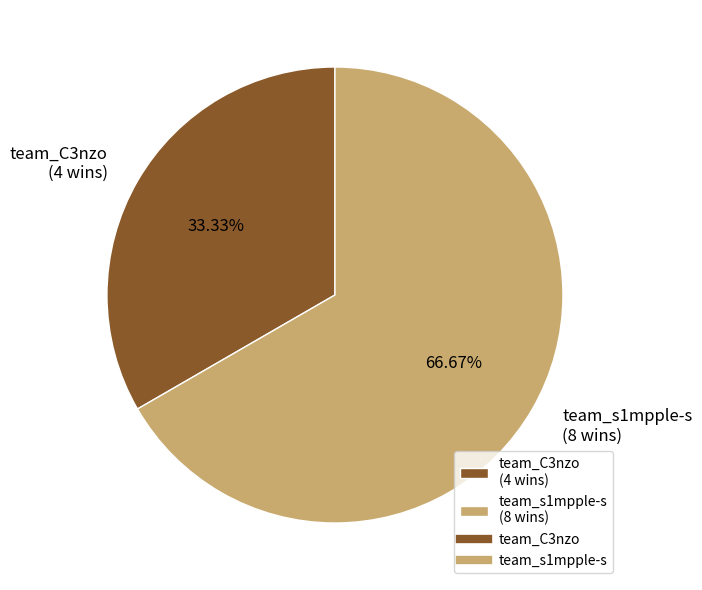

What is the smallest slice in the pie chart?

team_C3nzo